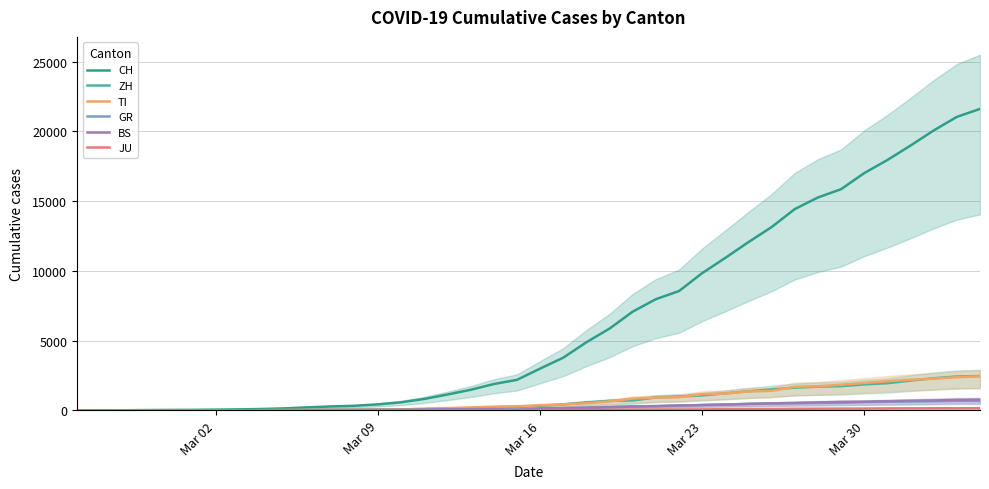

At how many categories does at least one series exceed 12761?

10